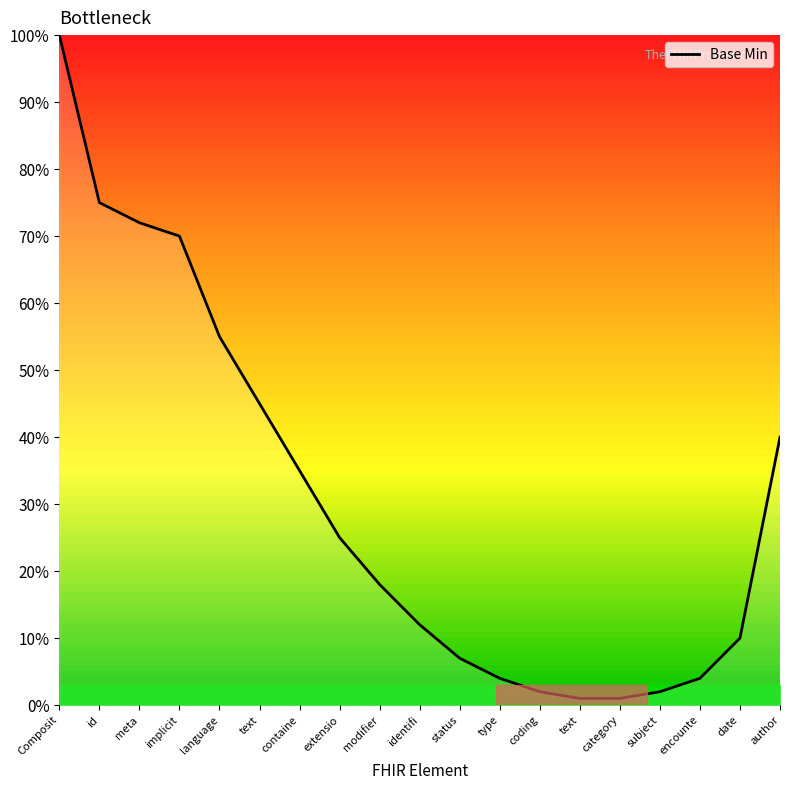

What is the difference between the second highest and minimum values?

0.7